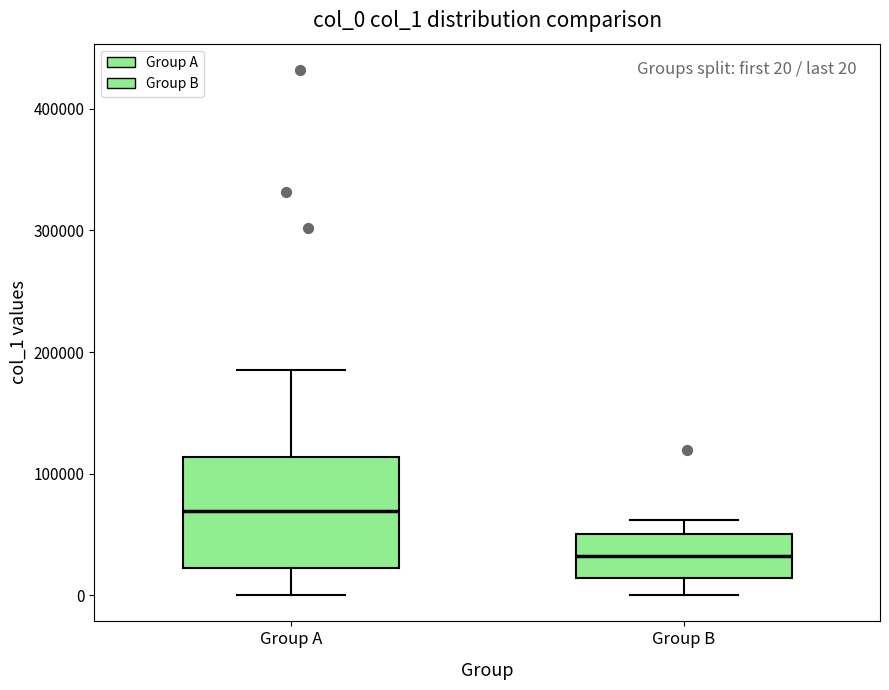

Which box is the tallest, from its lower edge to its upper edge?

Group A